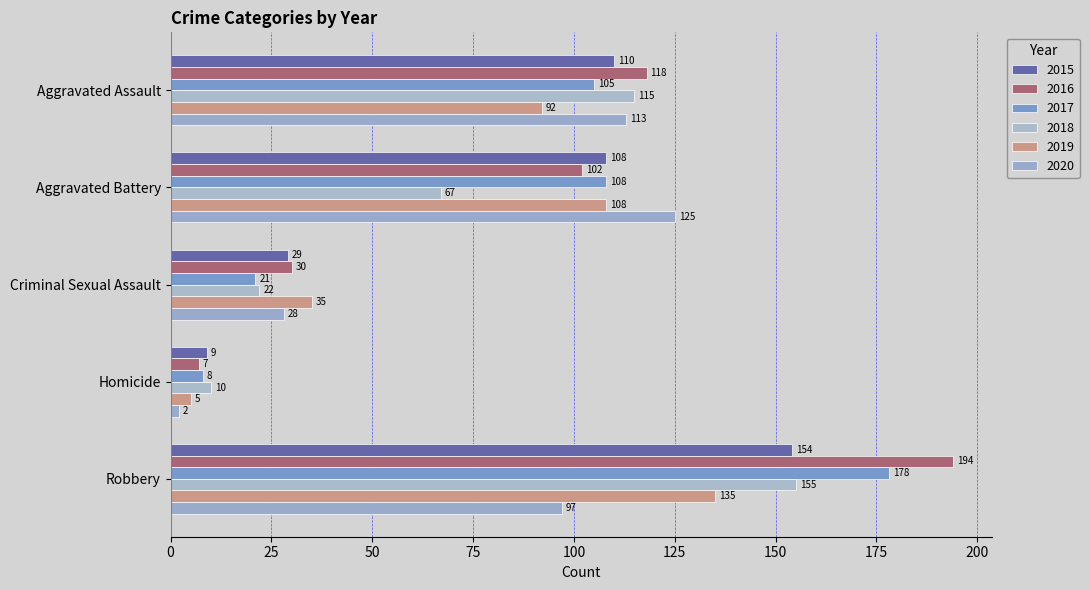

How many categories are shown in the chart?

5